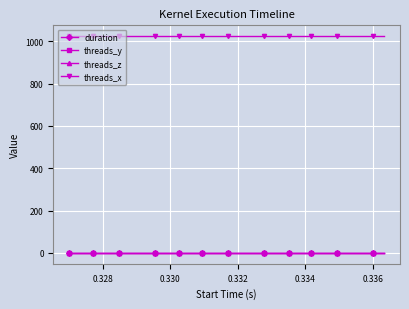

True or false: threads_x has more than 2 points higher than both neighbors.

False